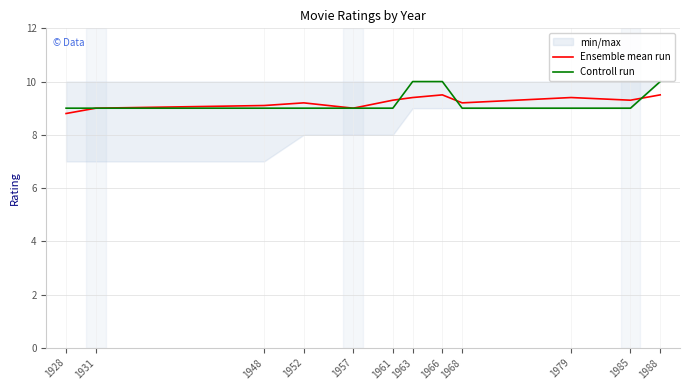

Does the chart have visible grid lines?

Yes